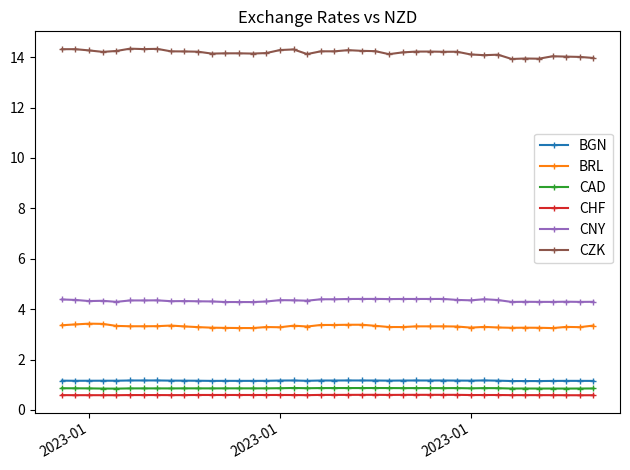

True or false: CHF and BGN cross at least once.

False